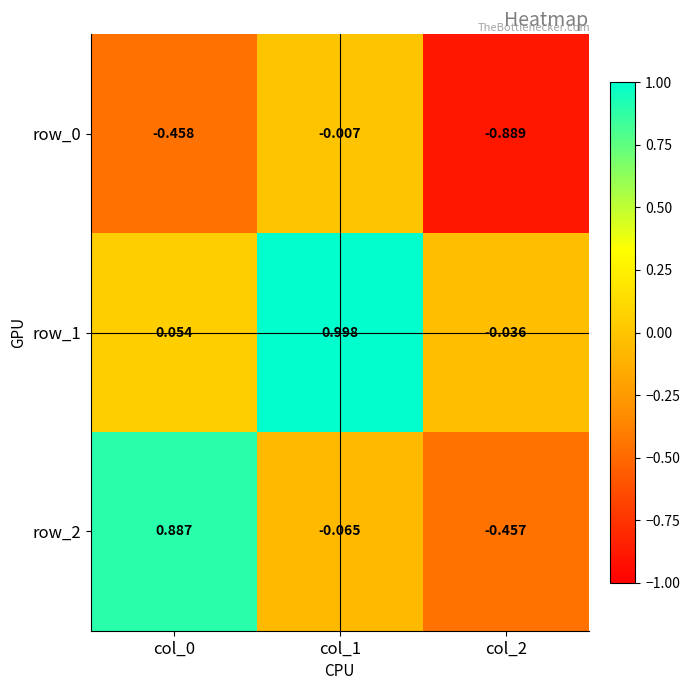

Which label corresponds to the smallest value in the chart?

col_2